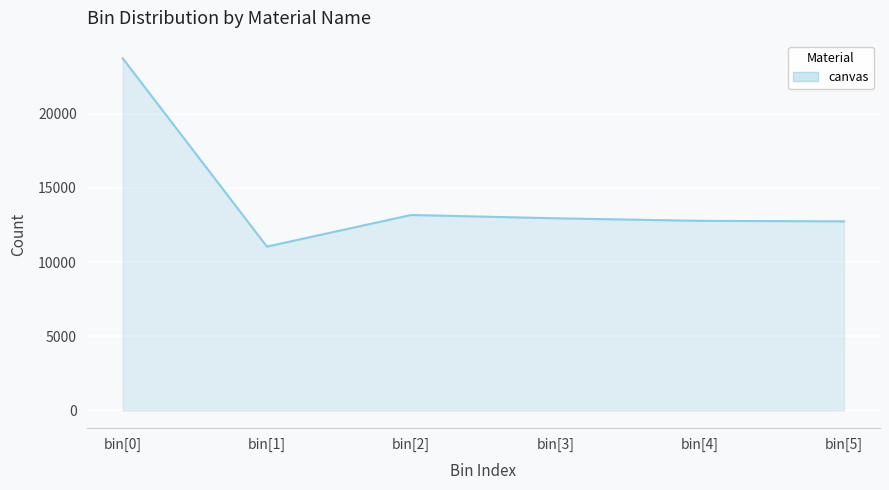

What is the change in value from bin[0] to bin[3]?

-10788